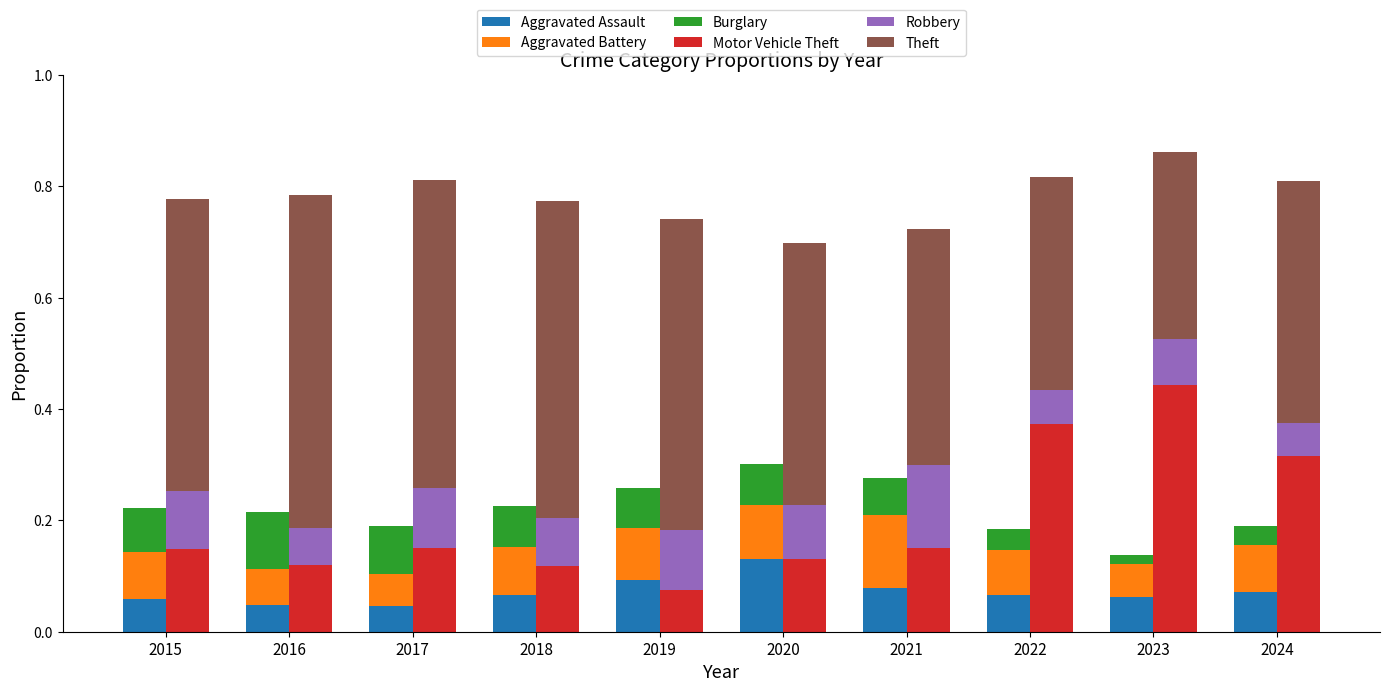

What is the difference between the second highest and minimum values in the Burglary series?

0.1